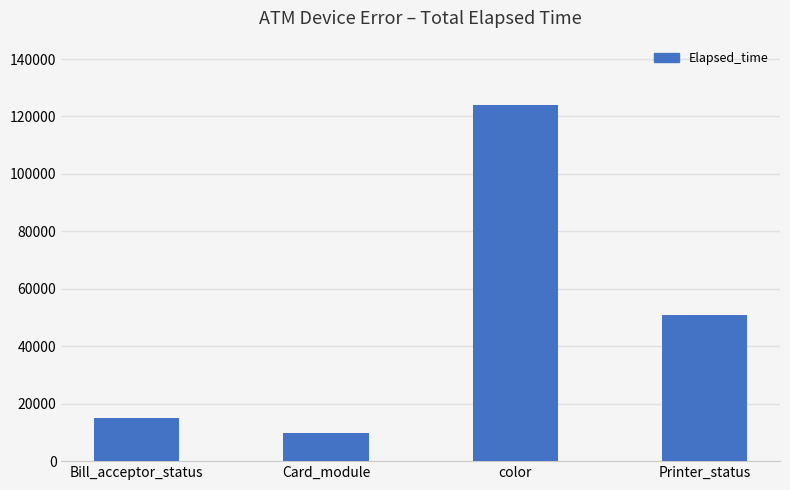

Reading left to right, what are all the values shown in this chart?

Bill_acceptor_status=14910	Card_module=9930	color=124063	Printer_status=50965